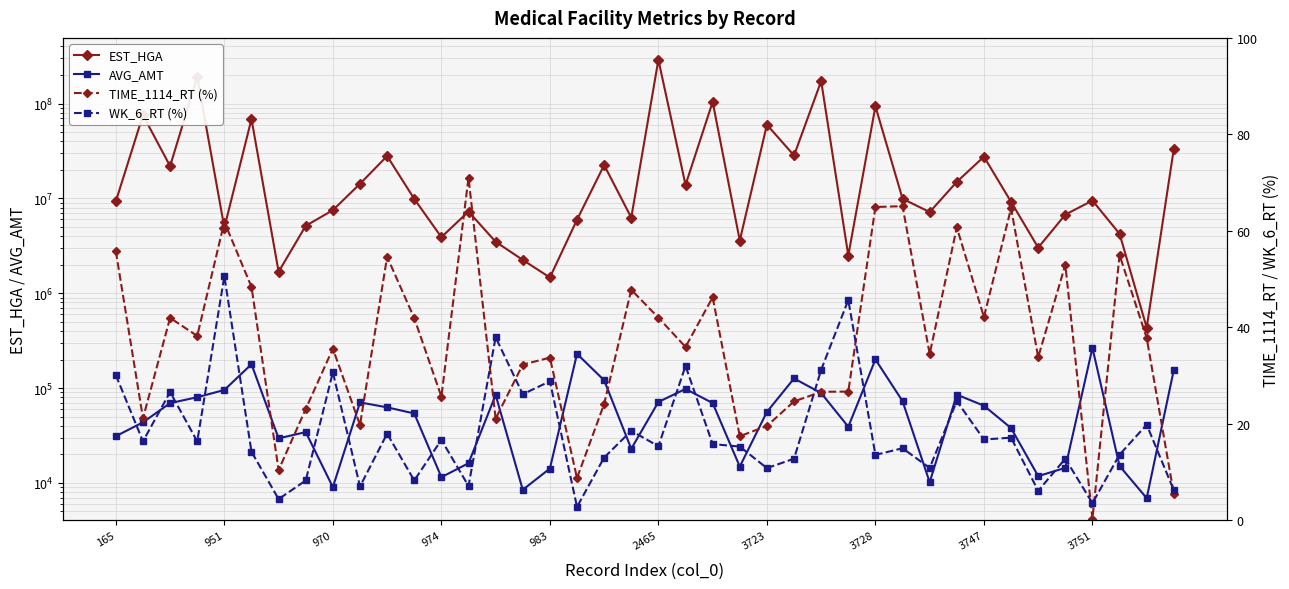

Where does the TIME_1114_RT (%) series first go above 35?

165